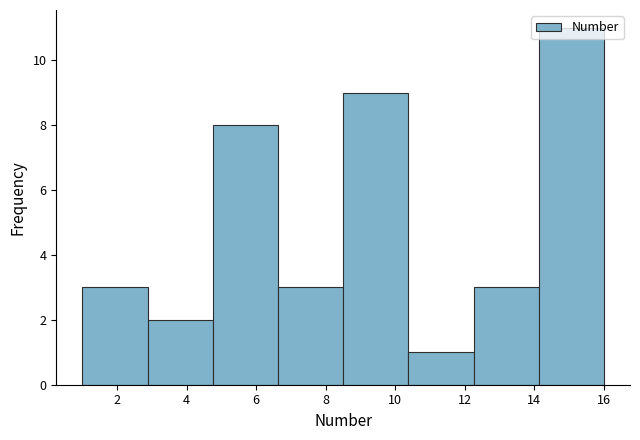

What is the height of the bar covering 1.0 to 2.8 on the x-axis? Neither the bar edges nor the heights are printed on the chart, so give them approximately, as read against the axes.

3